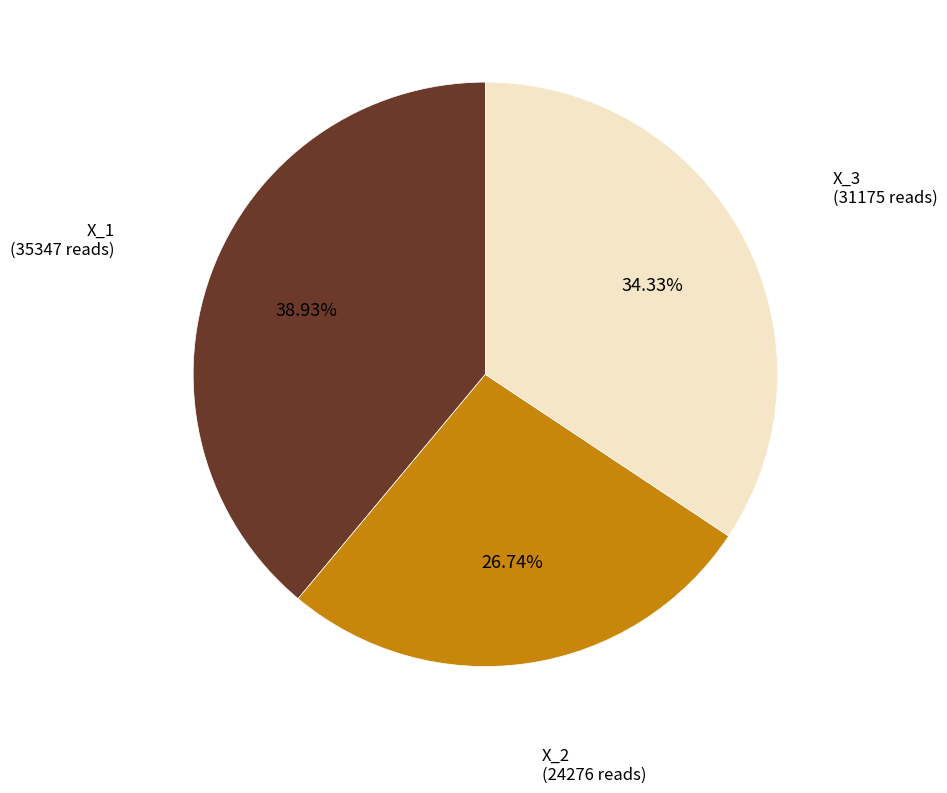

Count the number of slices in the pie.

3